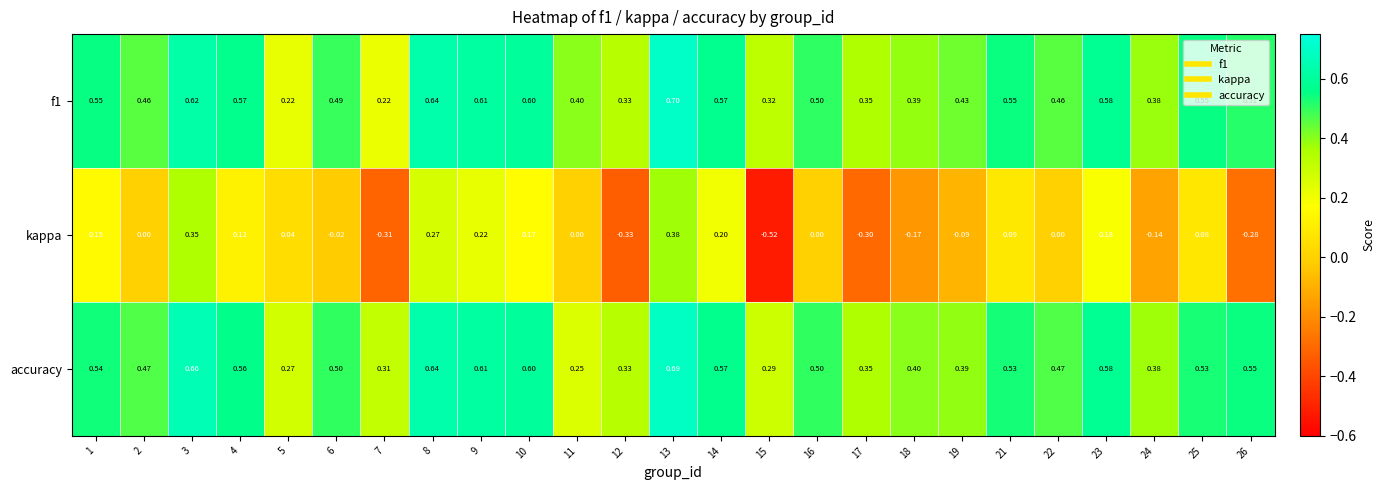

Is the value of kappa at 14 greater than the value of f1 at 12?

No